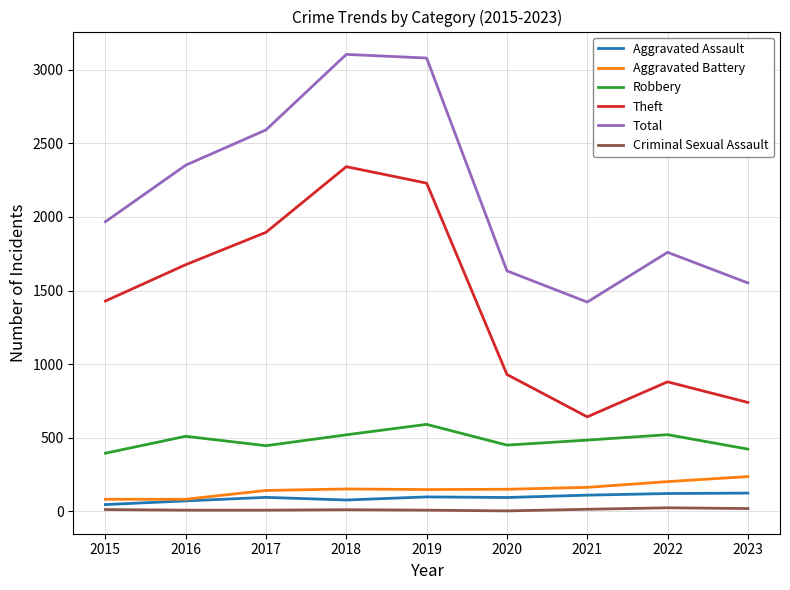

Which series has the largest total across all categories?

Total